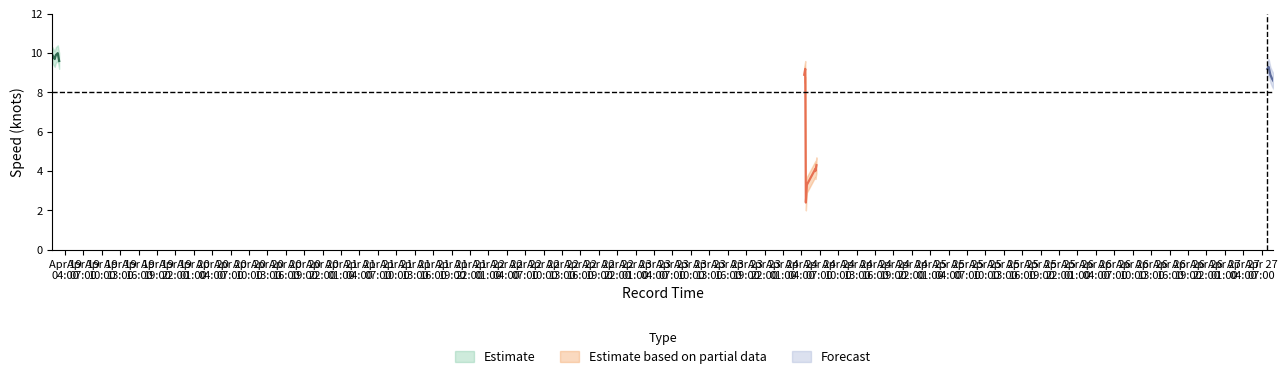

Is it true that SOG equals 8.7 at 2024-04-27 08:42:05?

True